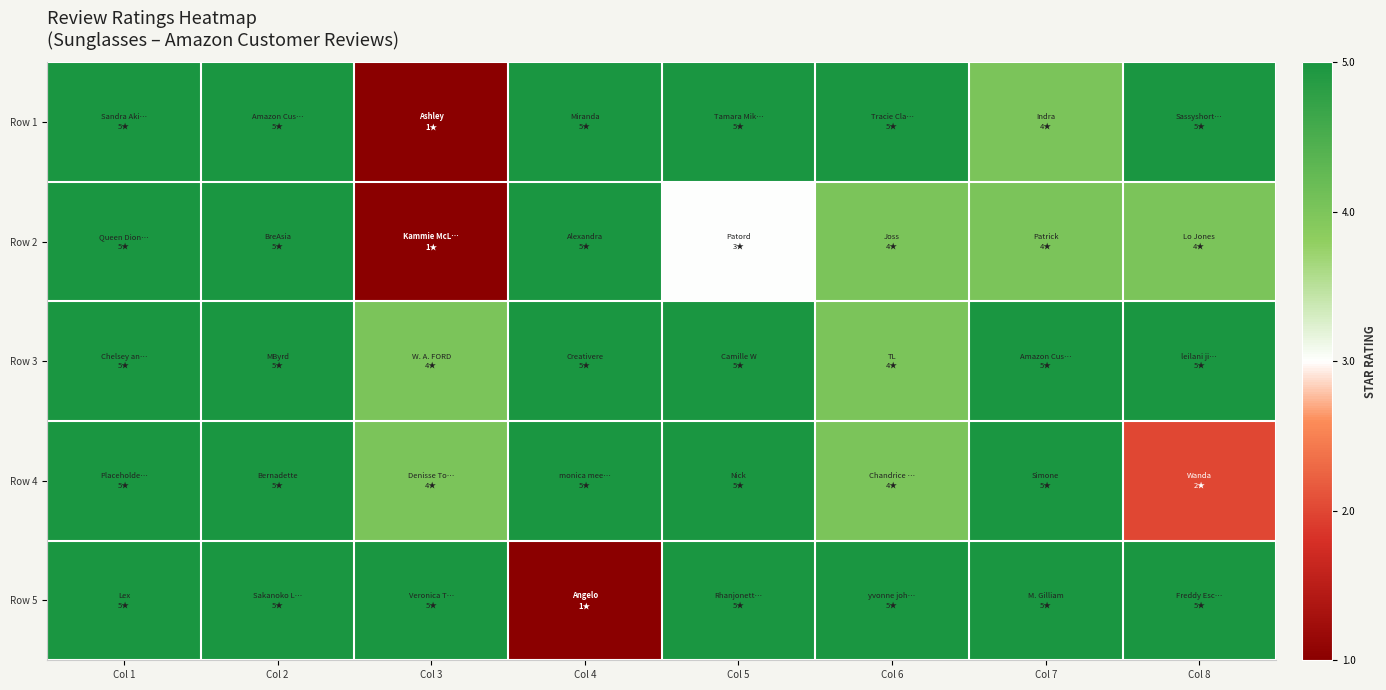

Reading right to left, transcribe all the data shown in this chart.

Row 1: Col 8=5	Col 7=4	Col 6=5	Col 5=5	Col 4=5	Col 3=1	Col 2=5	Col 1=5
Row 2: Col 8=4	Col 7=4	Col 6=4	Col 5=3	Col 4=5	Col 3=1	Col 2=5	Col 1=5
Row 3: Col 8=5	Col 7=5	Col 6=4	Col 5=5	Col 4=5	Col 3=4	Col 2=5	Col 1=5
Row 4: Col 8=2	Col 7=5	Col 6=4	Col 5=5	Col 4=5	Col 3=4	Col 2=5	Col 1=5
Row 5: Col 8=5	Col 7=5	Col 6=5	Col 5=5	Col 4=1	Col 3=5	Col 2=5	Col 1=5